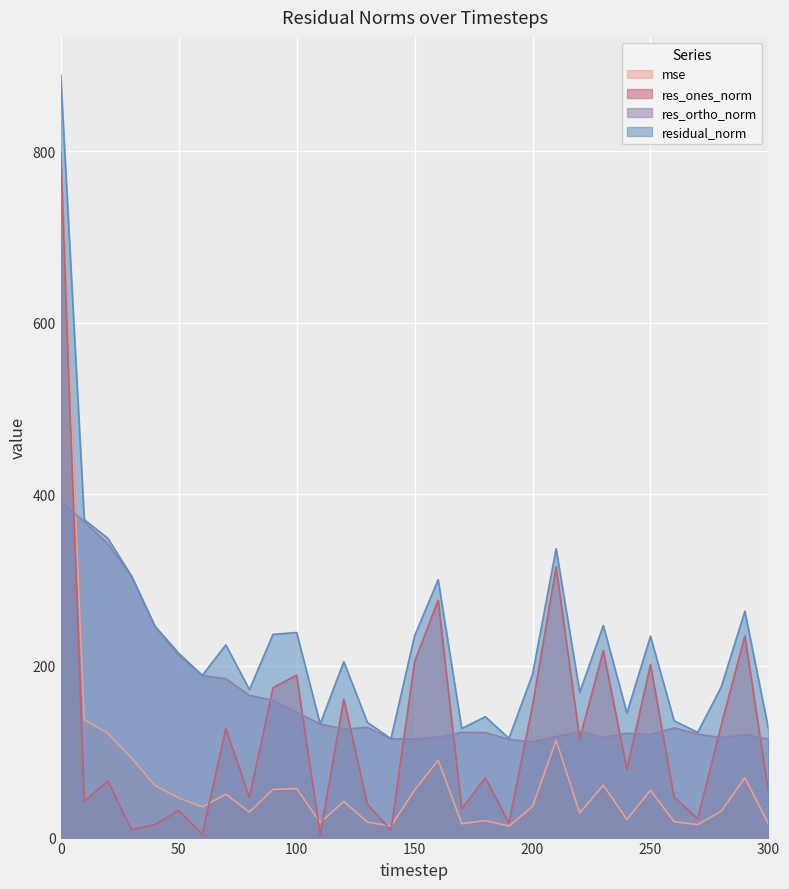

Reading left to right, transcribe all the data shown in this chart.

mse: 789.7	137.3	121.6	92.9	60.6	46.2	35.7	50.4	29.7	56.1	57.1	17.5	42.0	18.0	13.3	55.2	90.3	16.2	19.8	13.4	36.2	113.4	28.6	61.1	21.1	55.1	18.5	15.0	30.8	69.6	16.0
res_ones_norm: 797.9	42.1	66.3	9.3	15.3	31.7	4.0	126.9	47.0	174.7	189.3	3.2	161.4	39.0	8.3	205.0	276.7	33.2	69.8	16.9	154.0	315.5	115.2	217.9	79.4	201.6	47.0	21.9	131.3	235.0	53.1
res_ortho_norm: 391.3	368.2	342.4	304.7	245.8	212.6	188.9	185.3	165.8	160.0	145.9	132.4	126.4	128.4	115.0	115.0	117.0	122.7	122.3	114.4	111.8	117.6	123.9	116.8	121.6	120.1	127.8	120.6	116.6	120.0	114.9
residual_norm: 888.6	370.6	348.7	304.8	246.3	215.0	189.0	224.6	172.3	236.8	239.0	132.4	205.0	134.2	115.3	235.0	300.4	127.1	140.9	115.6	190.3	336.7	169.2	247.2	145.2	234.7	136.2	122.6	175.6	263.9	126.6